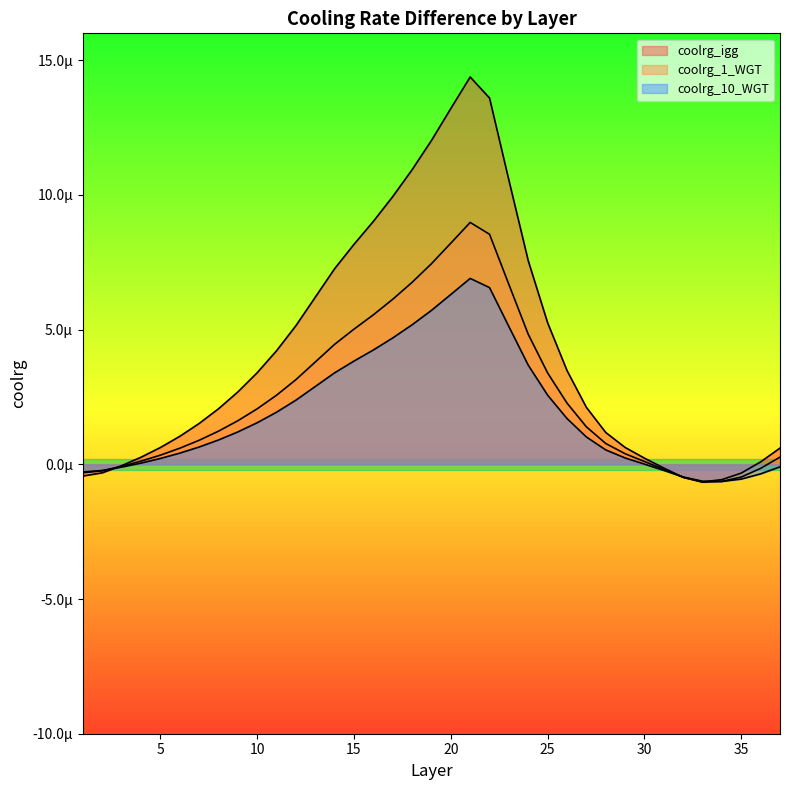

Rank the categories by coolrg_igg value from lowest to highest.

33, 34, 32, 1, 35, 2, 31, 3, 36, 30, 4, 37, 5, 29, 6, 28, 7, 8, 27, 9, 10, 26, 11, 12, 25, 13, 14, 24, 15, 16, 17, 23, 18, 19, 20, 22, 21